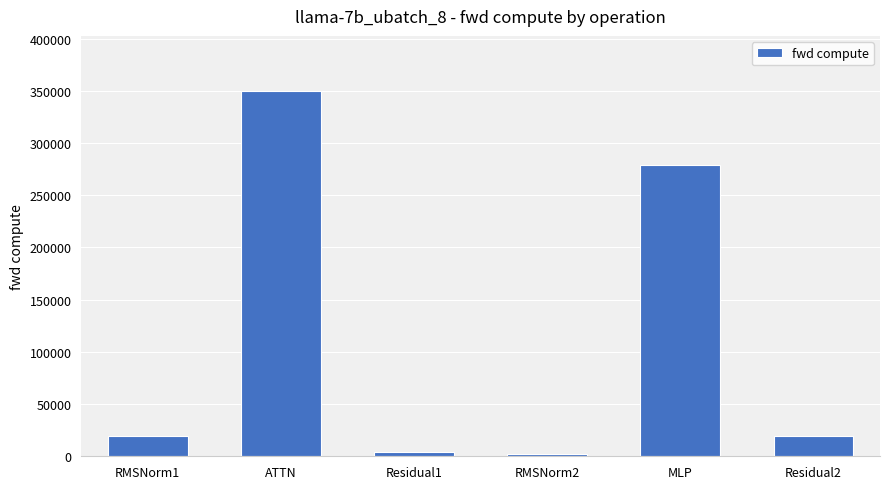

What is the label of the 6th bar from the left?

Residual2